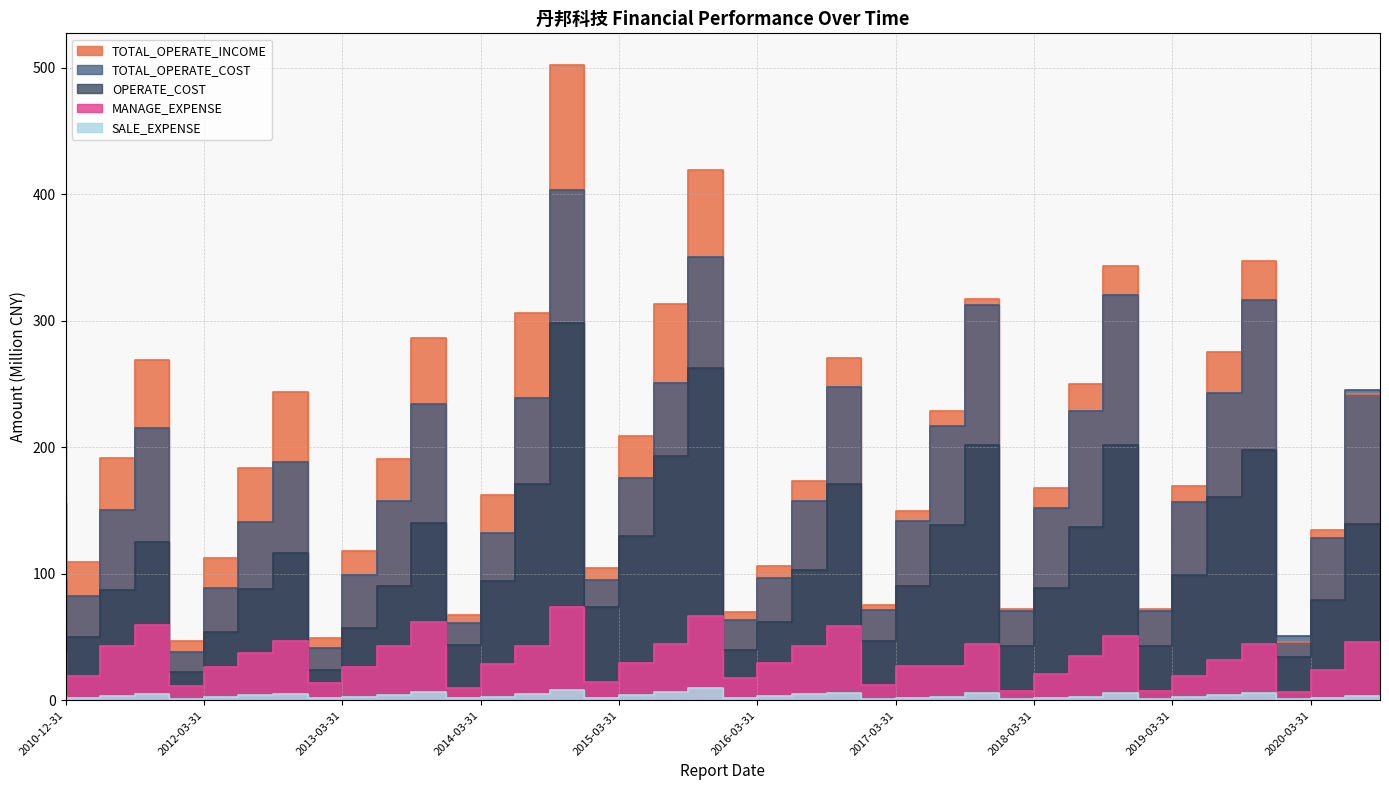

Reading right to left, list all the values displayed in this chart.

TOTAL_OPERATE_INCOME: 2020-09-30=241.7	2020-06-30=134.6	2020-03-31=45.8	2019-12-31=347.1	2019-09-30=275.0	2019-06-30=169.2	2019-03-31=72.1	2018-12-31=343.6	2018-09-30=249.8	2018-06-30=167.6	2018-03-31=72.1	2017-12-31=317.2	2017-09-30=229.0	2017-06-30=149.3	2017-03-31=75.3	2016-12-31=270.8	2016-09-30=173.6	2016-06-30=106.4	2016-03-31=69.6	2015-12-31=419.0	2015-09-30=313.1	2015-06-30=208.9	2015-03-31=104.3	2014-12-31=502.1	2014-09-30=305.8	2014-06-30=162.3	2014-03-31=67.6	2013-12-31=286.8	2013-09-30=191.1	2013-06-30=118.1	2013-03-31=49.6	2012-12-31=243.7	2012-09-30=183.8	2012-06-30=112.9	2012-03-31=46.8	2011-12-31=269.1	2011-09-30=191.4	2011-06-30=109.2	2010-12-31=205.7
TOTAL_OPERATE_COST: 2020-09-30=245.3	2020-06-30=128.4	2020-03-31=50.9	2019-12-31=316.2	2019-09-30=242.8	2019-06-30=156.6	2019-03-31=70.2	2018-12-31=320.2	2018-09-30=228.4	2018-06-30=151.9	2018-03-31=70.2	2017-12-31=312.1	2017-09-30=216.7	2017-06-30=141.6	2017-03-31=71.1	2016-12-31=247.6	2016-09-30=157.2	2016-06-30=96.8	2016-03-31=63.8	2015-12-31=350.7	2015-09-30=251.1	2015-06-30=175.7	2015-03-31=94.9	2014-12-31=403.7	2014-09-30=238.7	2014-06-30=131.9	2014-03-31=61.4	2013-12-31=234.0	2013-09-30=157.2	2013-06-30=99.3	2013-03-31=41.8	2012-12-31=188.2	2012-09-30=141.2	2012-06-30=89.0	2012-03-31=38.5	2011-12-31=215.4	2011-09-30=150.7	2011-06-30=82.2	2010-12-31=155.8
OPERATE_COST: 2020-09-30=139.7	2020-06-30=78.9	2020-03-31=34.0	2019-12-31=197.6	2019-09-30=160.5	2019-06-30=99.4	2019-03-31=42.7	2018-12-31=202.2	2018-09-30=137.3	2018-06-30=88.7	2018-03-31=42.7	2017-12-31=201.8	2017-09-30=138.6	2017-06-30=90.7	2017-03-31=46.6	2016-12-31=170.6	2016-09-30=102.9	2016-06-30=61.5	2016-03-31=39.7	2015-12-31=262.7	2015-09-30=193.1	2015-06-30=129.8	2015-03-31=74.1	2014-12-31=298.2	2014-09-30=170.9	2014-06-30=93.9	2014-03-31=43.5	2013-12-31=140.0	2013-09-30=90.5	2013-06-30=57.0	2013-03-31=24.1	2012-12-31=116.1	2012-09-30=87.8	2012-06-30=54.3	2012-03-31=22.8	2011-12-31=125.1	2011-09-30=87.1	2011-06-30=49.8	2010-12-31=95.6
MANAGE_EXPENSE: 2020-09-30=46.1	2020-06-30=23.7	2020-03-31=6.8	2019-12-31=44.3	2019-09-30=32.0	2019-06-30=19.1	2019-03-31=7.0	2018-12-31=50.8	2018-09-30=35.4	2018-06-30=21.1	2018-03-31=7.0	2017-12-31=44.5	2017-09-30=26.8	2017-06-30=26.8	2017-03-31=12.5	2016-12-31=58.7	2016-09-30=42.7	2016-06-30=29.5	2016-03-31=17.4	2015-12-31=66.9	2015-09-30=44.9	2015-06-30=29.8	2015-03-31=14.7	2014-12-31=73.4	2014-09-30=42.8	2014-06-30=28.6	2014-03-31=10.1	2013-12-31=61.9	2013-09-30=43.3	2013-06-30=26.3	2013-03-31=13.7	2012-12-31=47.0	2012-09-30=37.6	2012-06-30=26.0	2012-03-31=11.3	2011-12-31=59.7	2011-09-30=42.7	2011-06-30=18.9	2010-12-31=39.2
SALE_EXPENSE: 2020-09-30=3.4	2020-06-30=2.2	2020-03-31=0.8	2019-12-31=5.8	2019-09-30=4.1	2019-06-30=2.7	2019-03-31=0.9	2018-12-31=5.8	2018-09-30=2.9	2018-06-30=2.0	2018-03-31=0.9	2017-12-31=5.8	2017-09-30=2.6	2017-06-30=1.7	2017-03-31=0.9	2016-12-31=6.0	2016-09-30=5.0	2016-06-30=3.7	2016-03-31=1.6	2015-12-31=10.1	2015-09-30=6.3	2015-06-30=3.8	2015-03-31=2.0	2014-12-31=8.4	2014-09-30=5.4	2014-06-30=2.8	2014-03-31=1.5	2013-12-31=6.3	2013-09-30=4.4	2013-06-30=2.9	2013-03-31=1.5	2012-12-31=5.2	2012-09-30=4.2	2012-06-30=2.9	2012-03-31=1.1	2011-12-31=4.8	2011-09-30=3.3	2011-06-30=2.0	2010-12-31=4.1